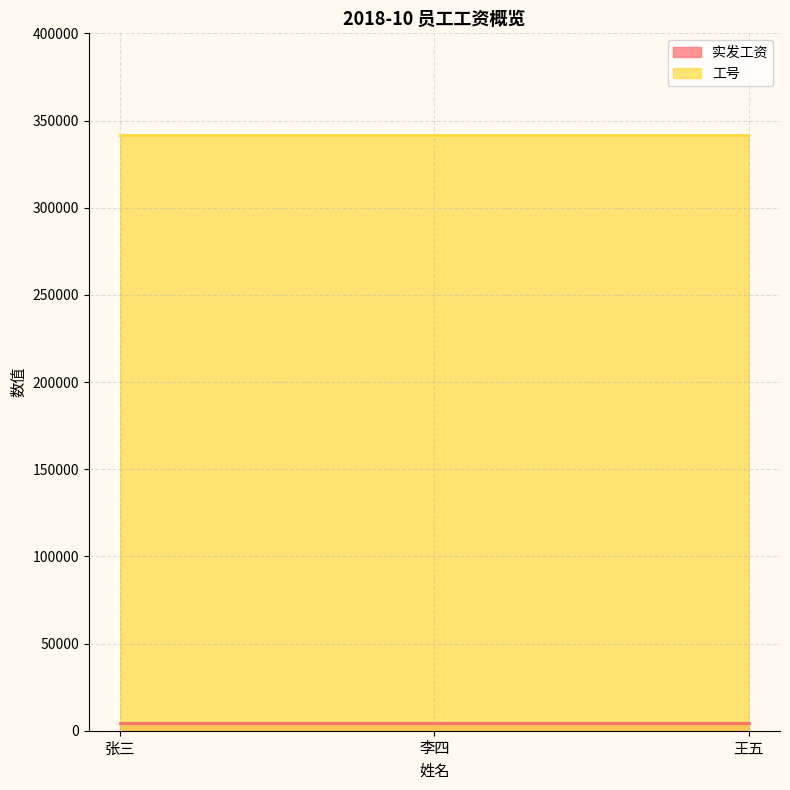

What is the ratio of the value at 张三 to the value at 王五?

1.0